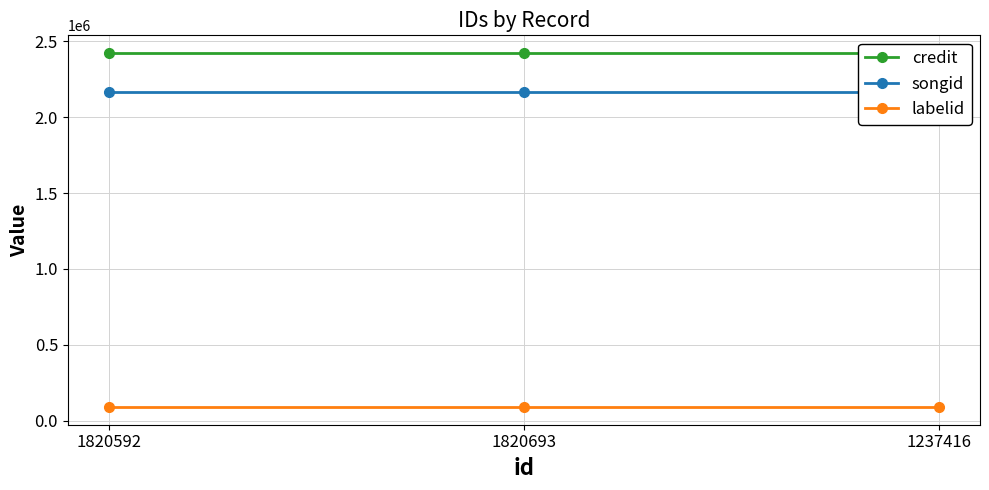

What is the total value across all series at 1820693?

4675040